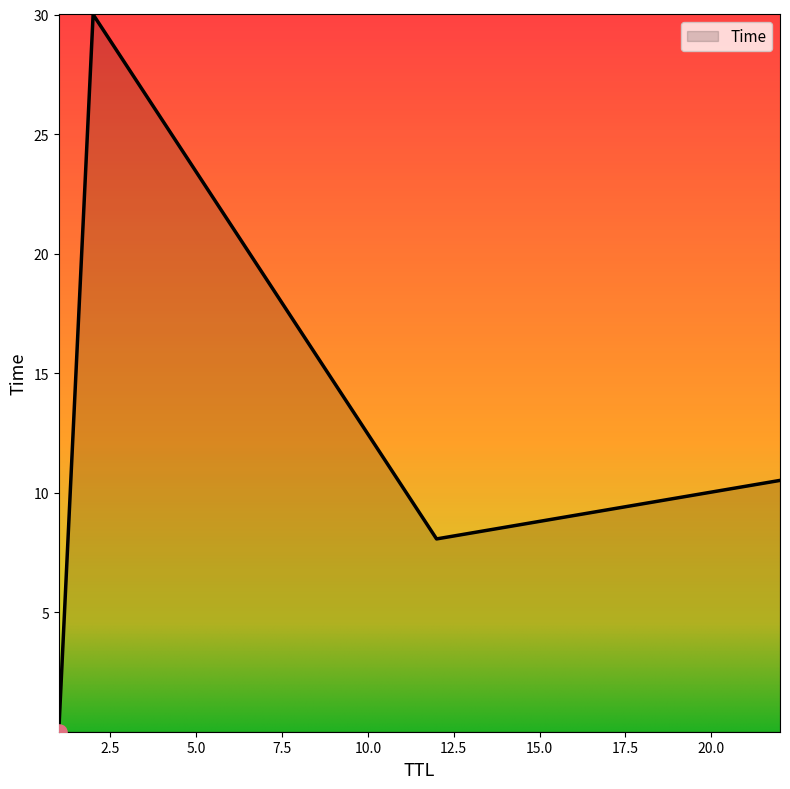

What is the maximum value shown in the chart?

30.0